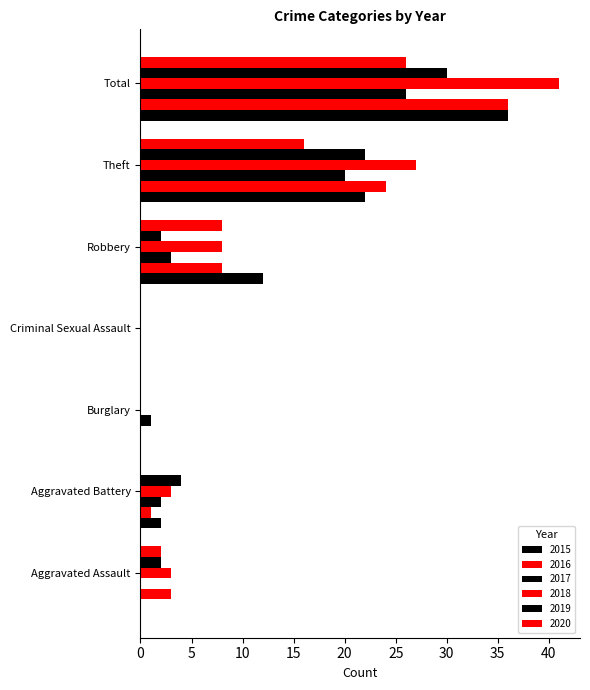

At how many categories does at least one series exceed 28?

1